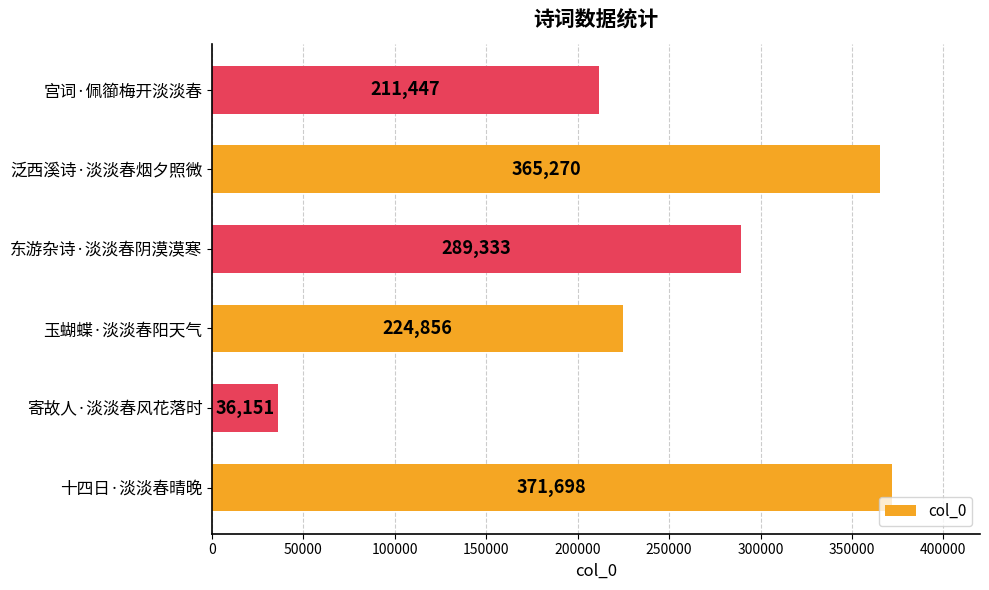

Reading top to bottom, list all the values displayed in this chart.

211447	365270	289333	224856	36151	371698